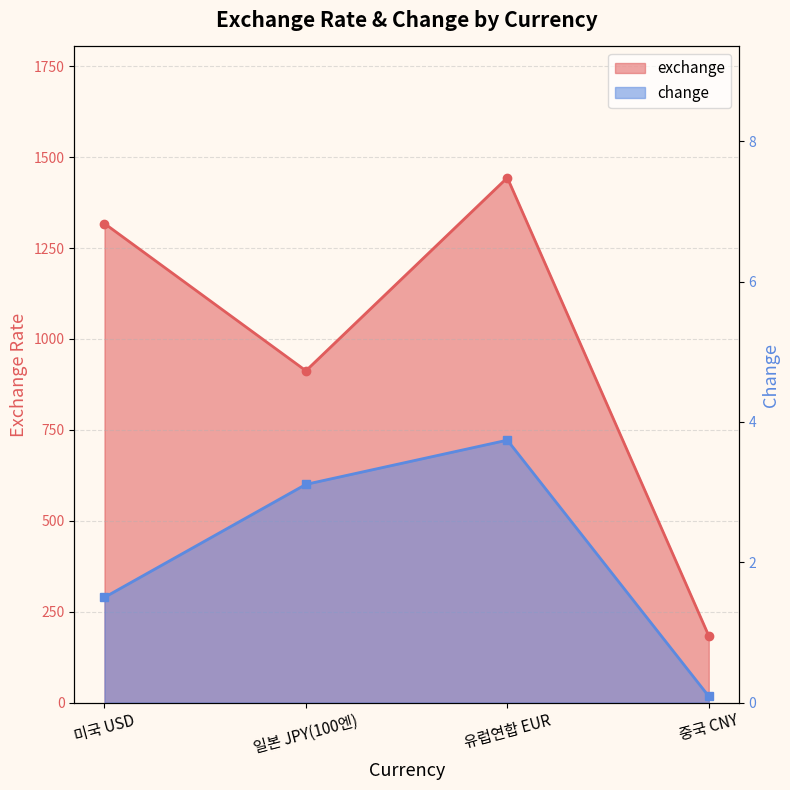

Reading left to right, transcribe all the data shown in this chart.

exchange: 1317.5	912.5	1443.6	183.8
change: 1.5	3.1	3.7	0.1